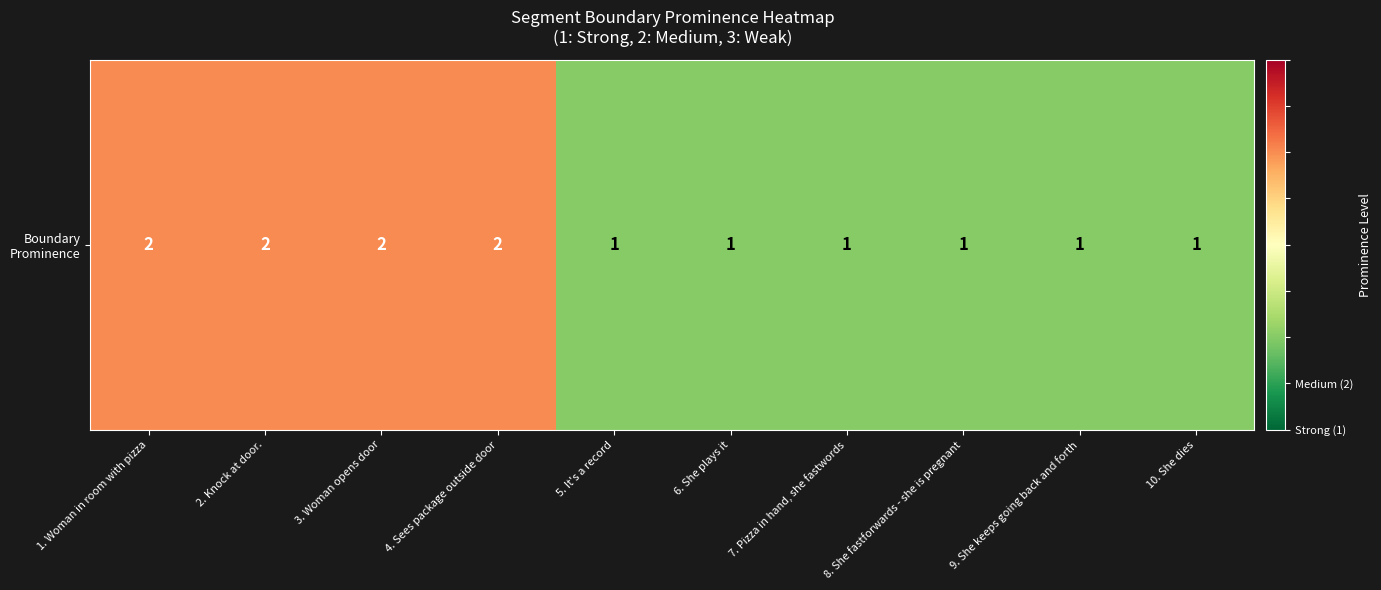

Reading right to left, extract all data points from this chart.

10. She dies=1	9. She keeps going back and forth=1	8. She fastforwards - she is pregnant=1	7. Pizza in hand, she fastwords=1	6. She plays it=1	5. It's a record=1	4. Sees package outside door=2	3. Woman opens door=2	2. Knock at door.=2	1. Woman in room with pizza=2